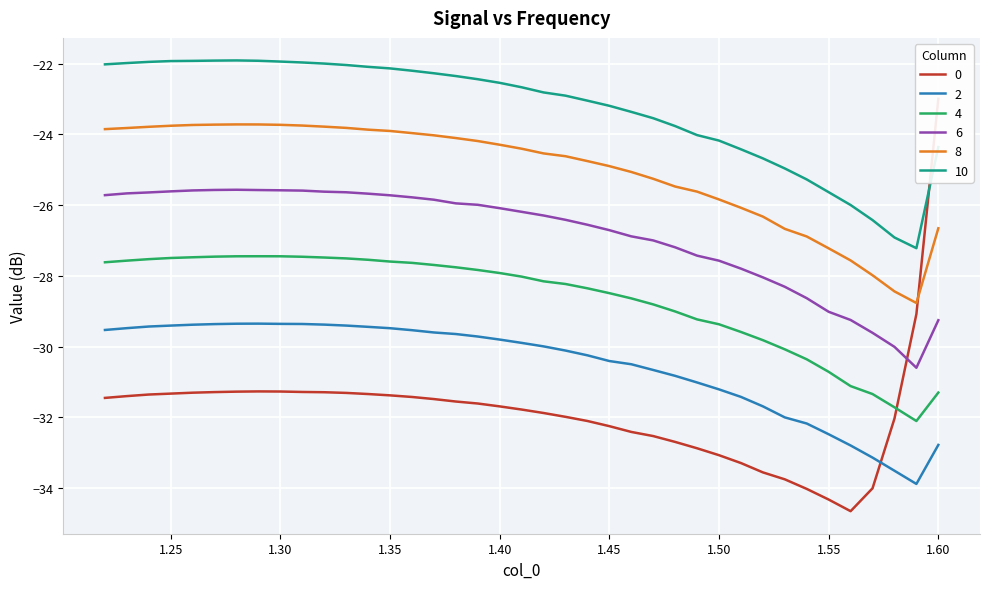

Is the value of col_6 at 1.27 greater than the value of col_1 at 1.58?

Yes